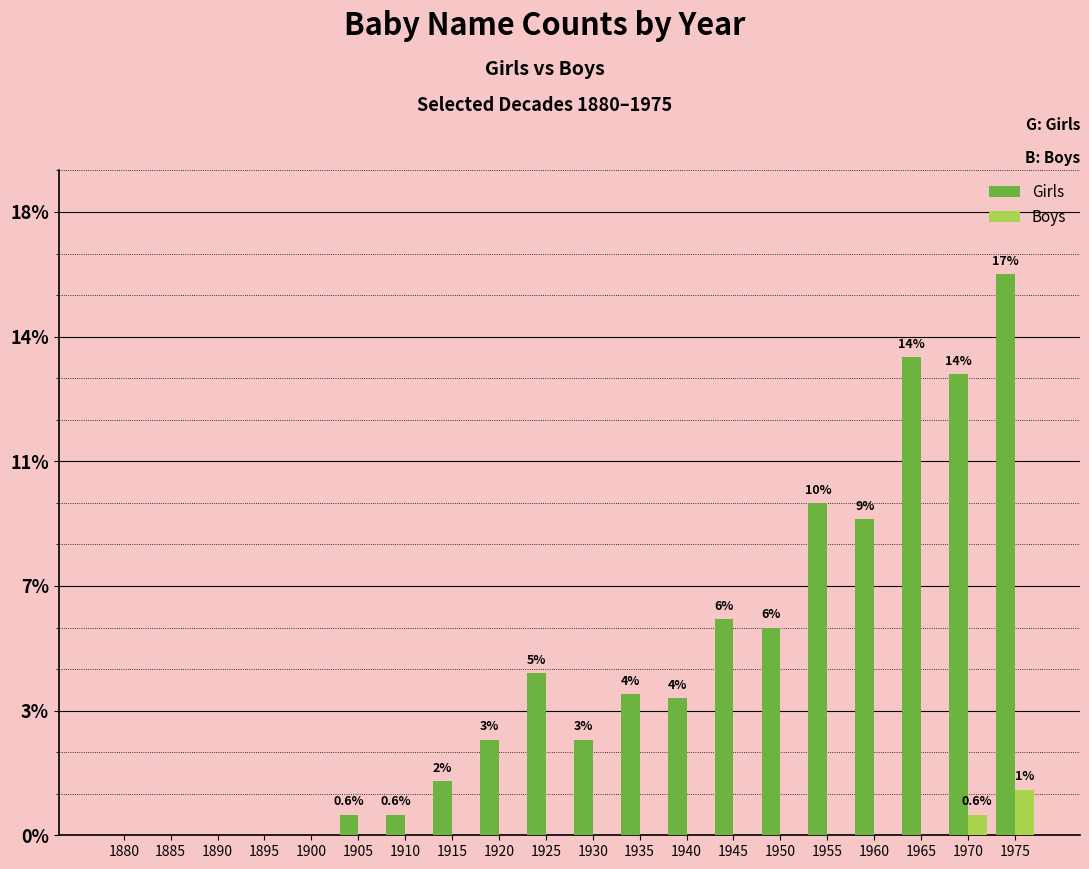

Which series changed the most between 1920 and 1960?

Girls